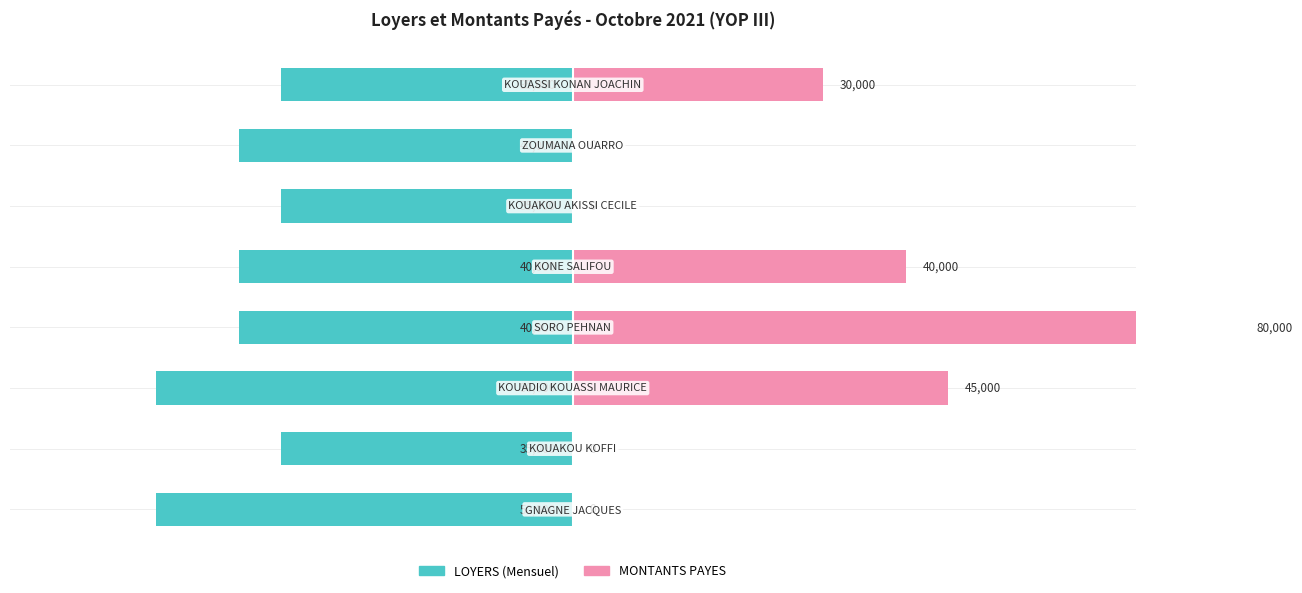

What are all the series names shown in the legend?

LOYERS (Mensuel), MONTANTS PAYES